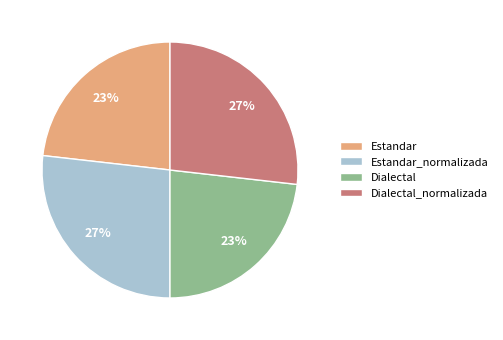

True or false: Estandar_normalizada accounts for 20% of the total.

False